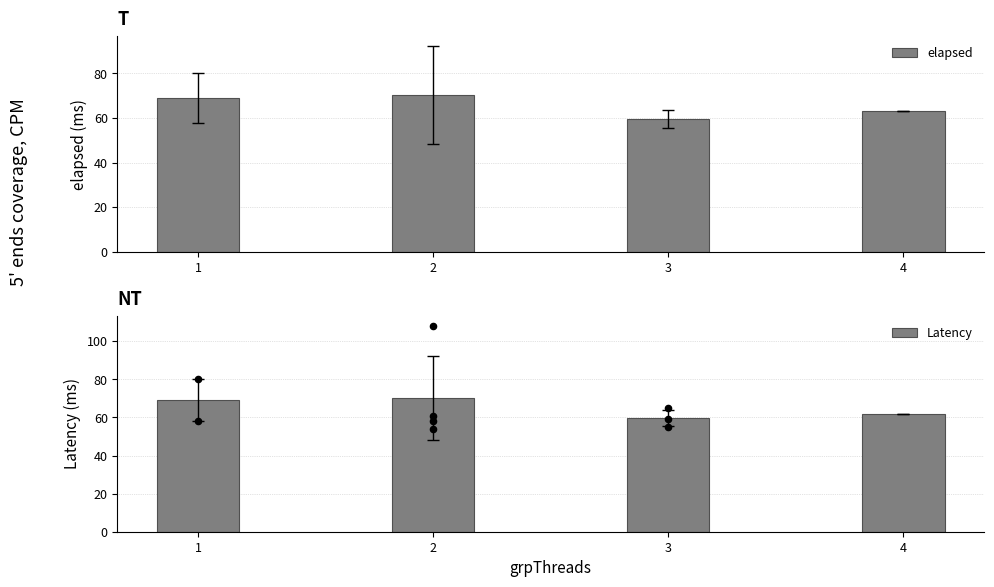

At which category is the sum across all series the highest?

2